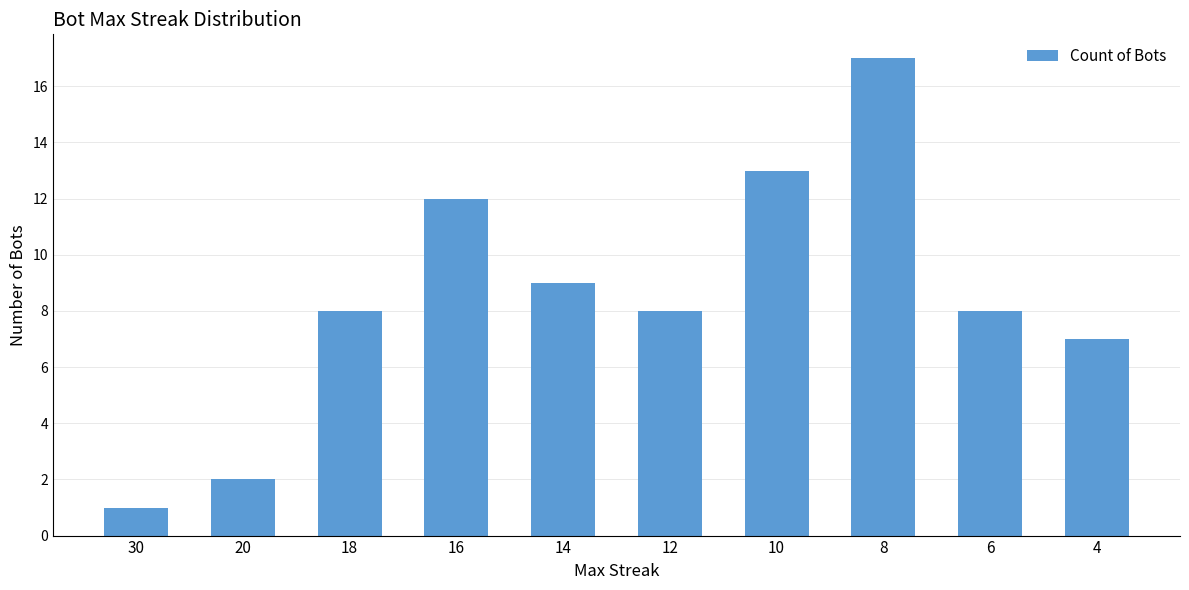

Does the chart contain stacked bars?

No